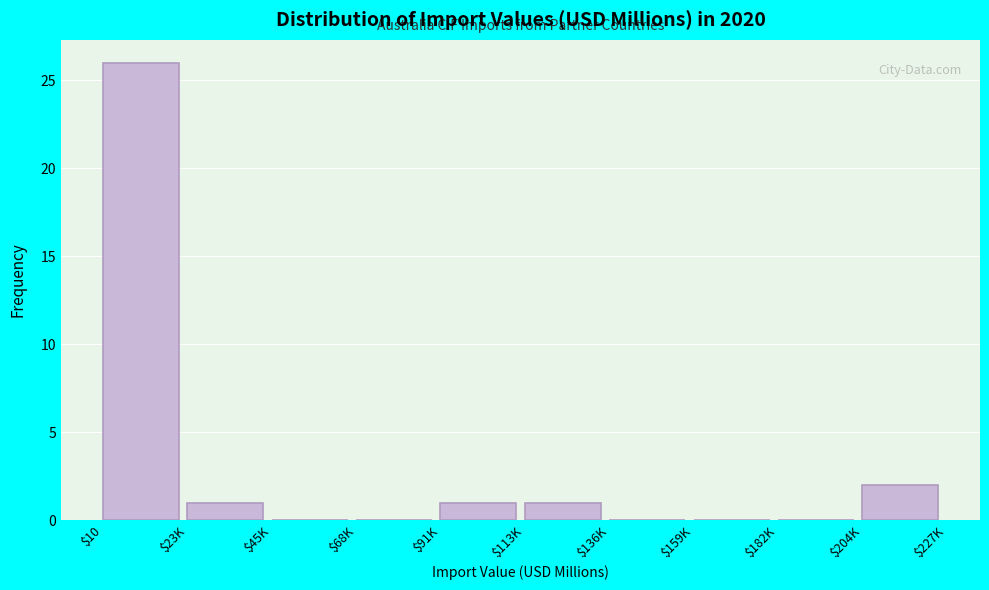

What is the greatest value displayed?

26